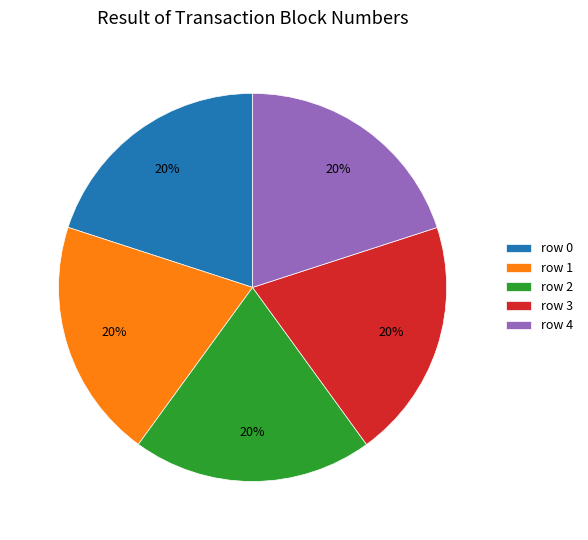

Approximately how many times larger is the value at row 3 compared to row 4?

1.0